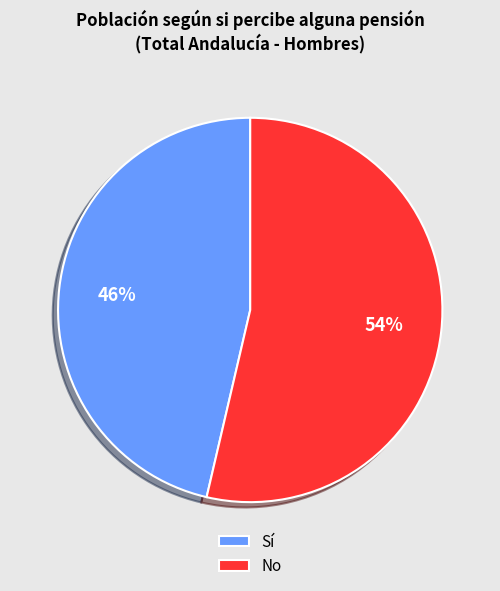

What percentage is the No slice, to the nearest percent?

54%